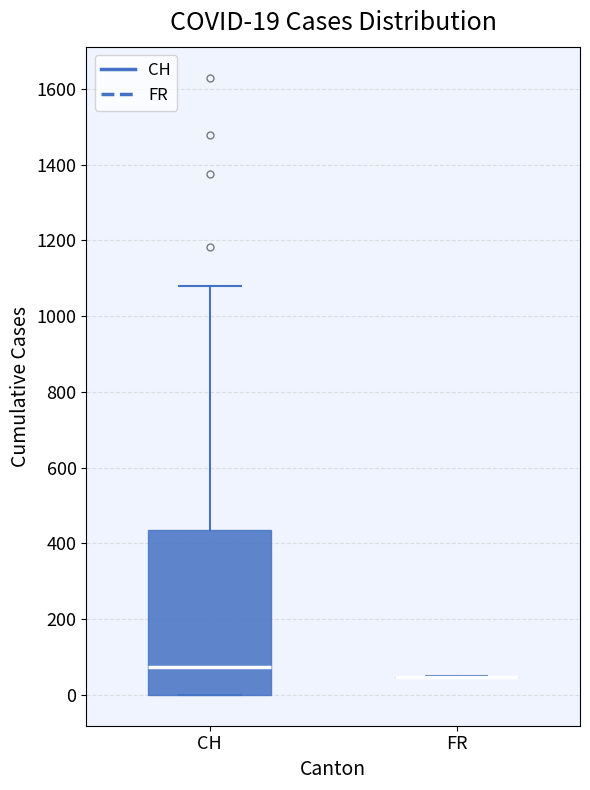

Comparing the boxes themselves (not the whiskers), which one is the tallest?

CH